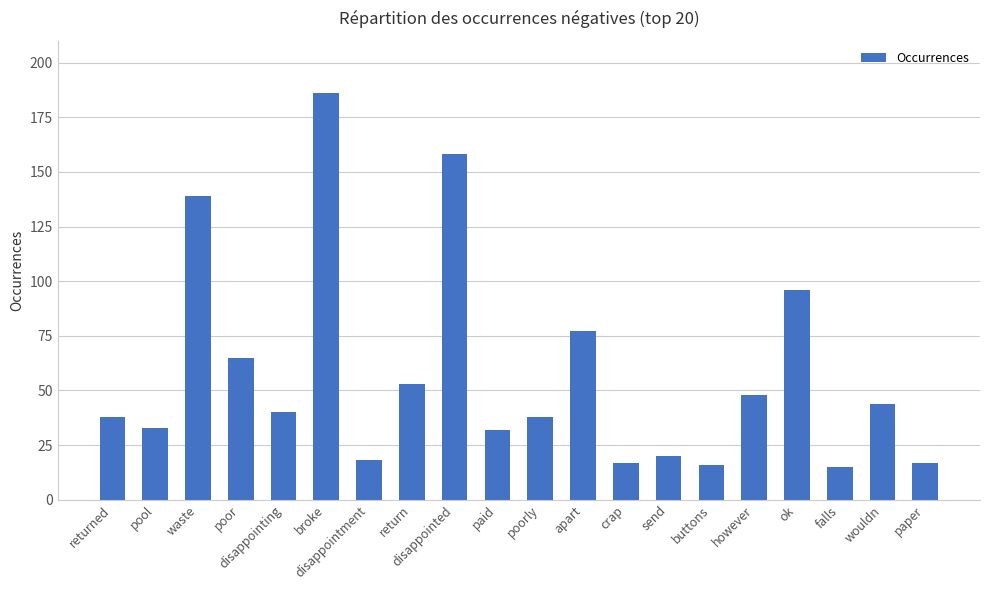

The chart shows a value of 26 at however. True or false?

False